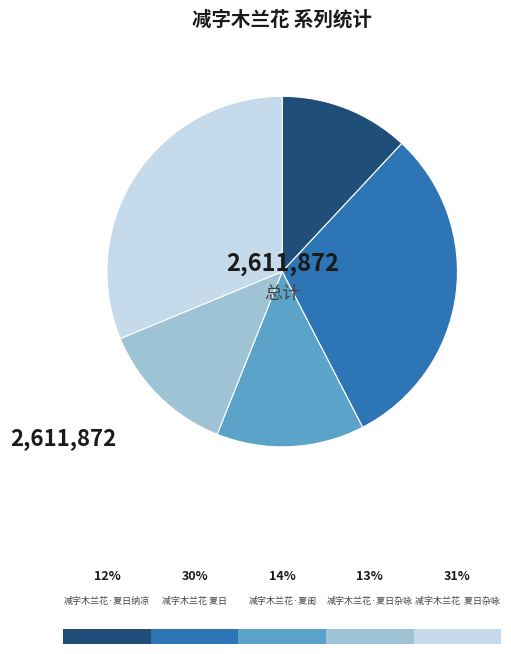

What is the change in value from 减字木兰花·夏闺 to 减字木兰花·夏日杂咏?

-24480